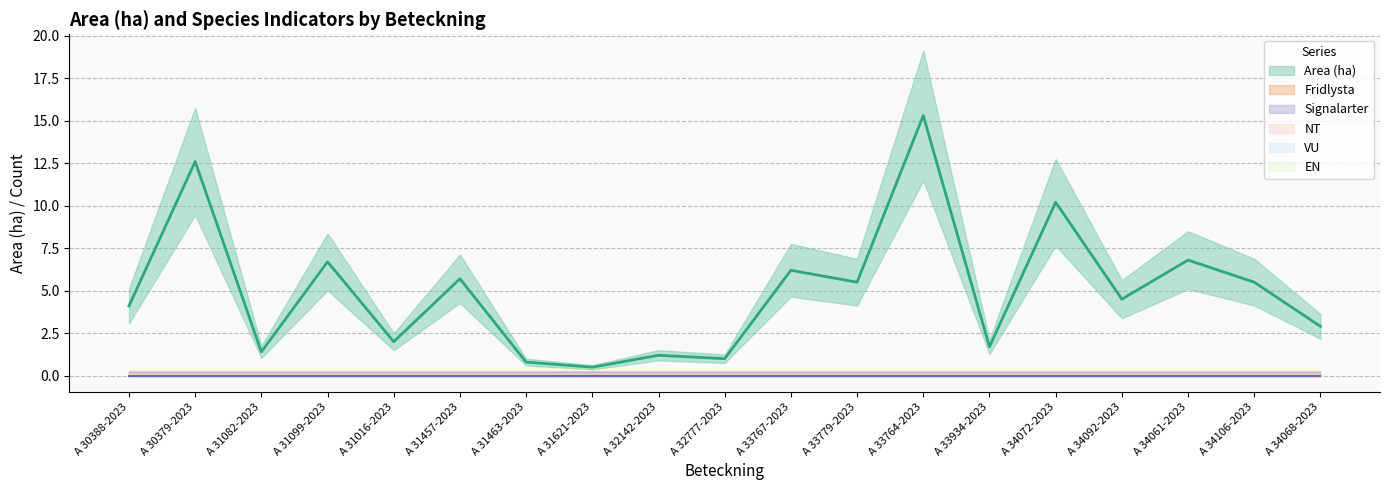

True or false: NT has more than 2 points higher than both neighbors.

False